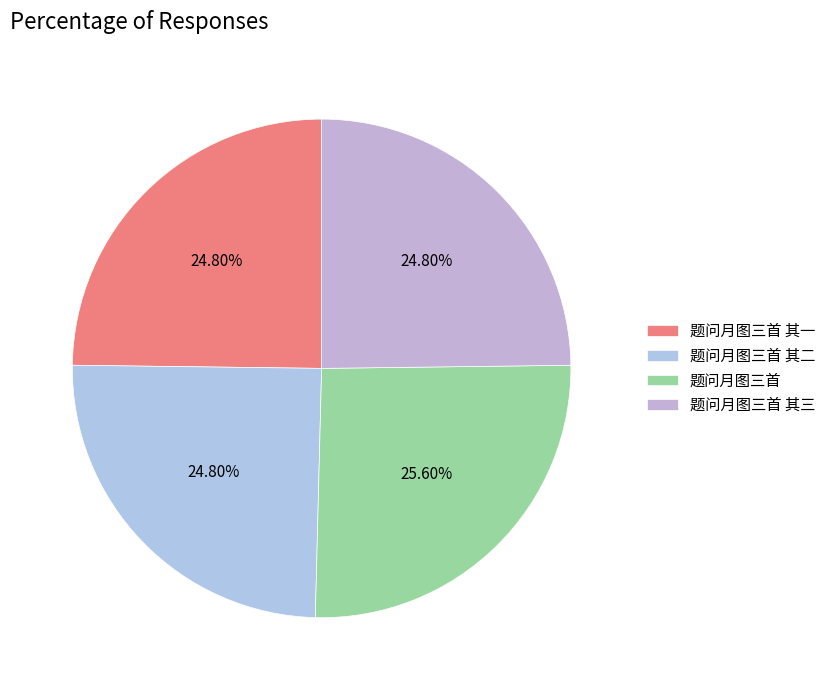

Approximately how many times larger is the value at 题问月图三首 其一 compared to 题问月图三首 其三?

1.0